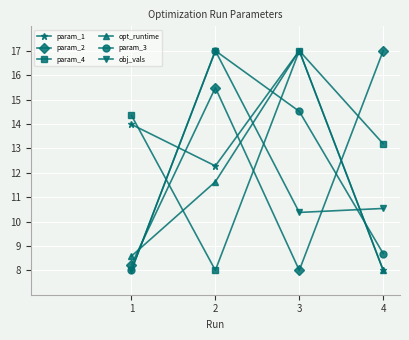

Is it true that param_2 equals 8.0 at 3?

True